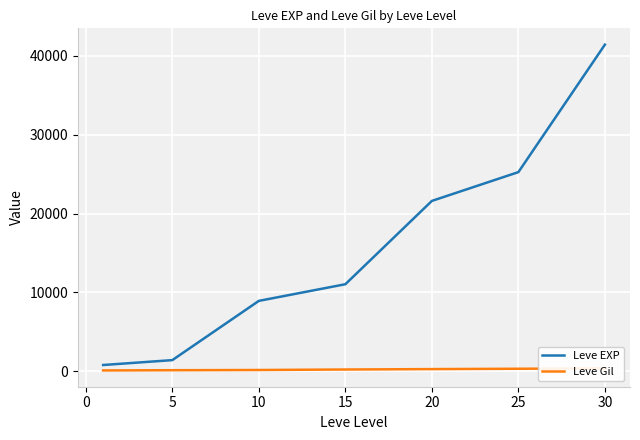

Which series has the largest total across all categories?

Leve EXP